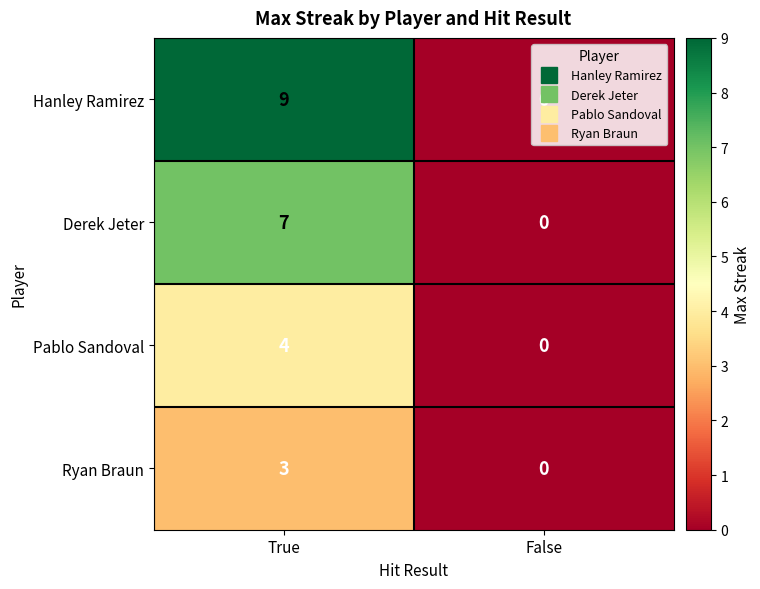

The value of Ryan Braun at True is 3. True or false?

True